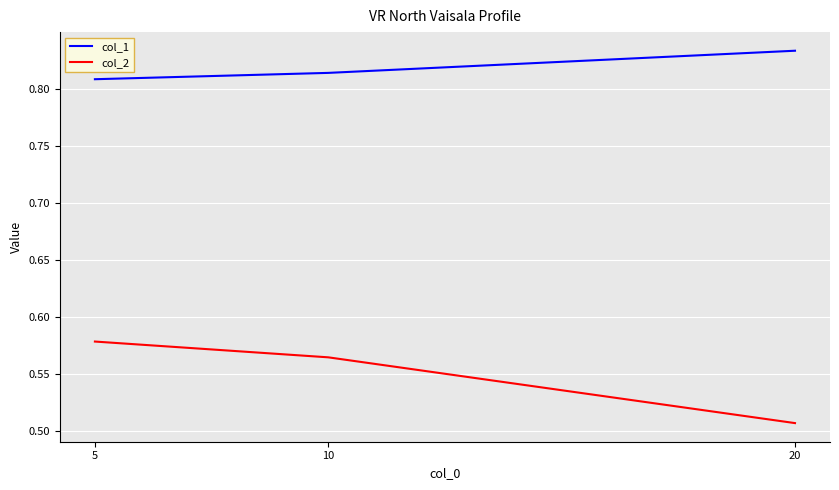

Rank the series by their maximum value, from lowest to highest.

col_2, col_1